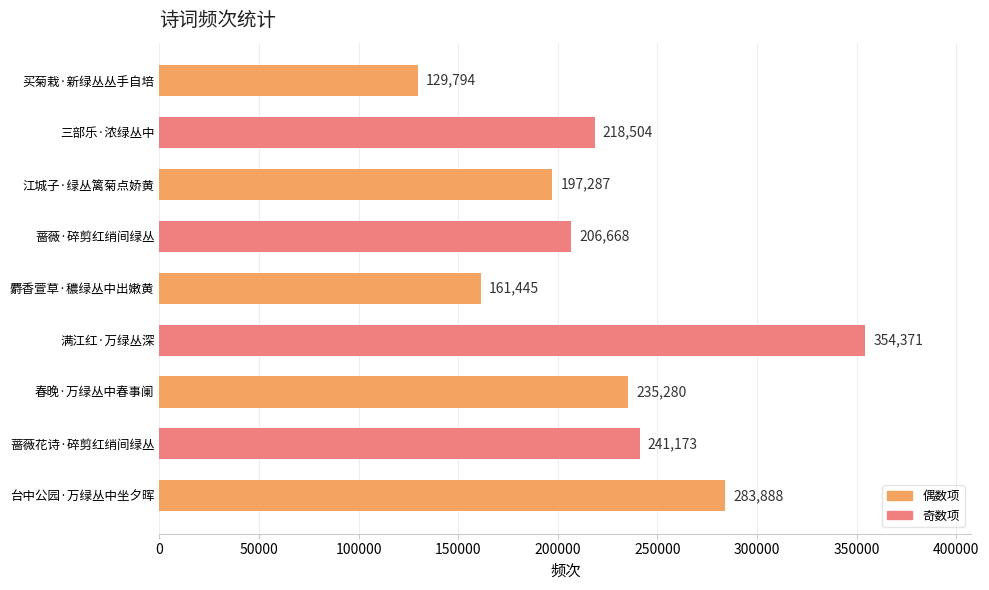

Where is the data nearest to the value 242082?

蔷薇花诗·碎剪红绡间绿丛